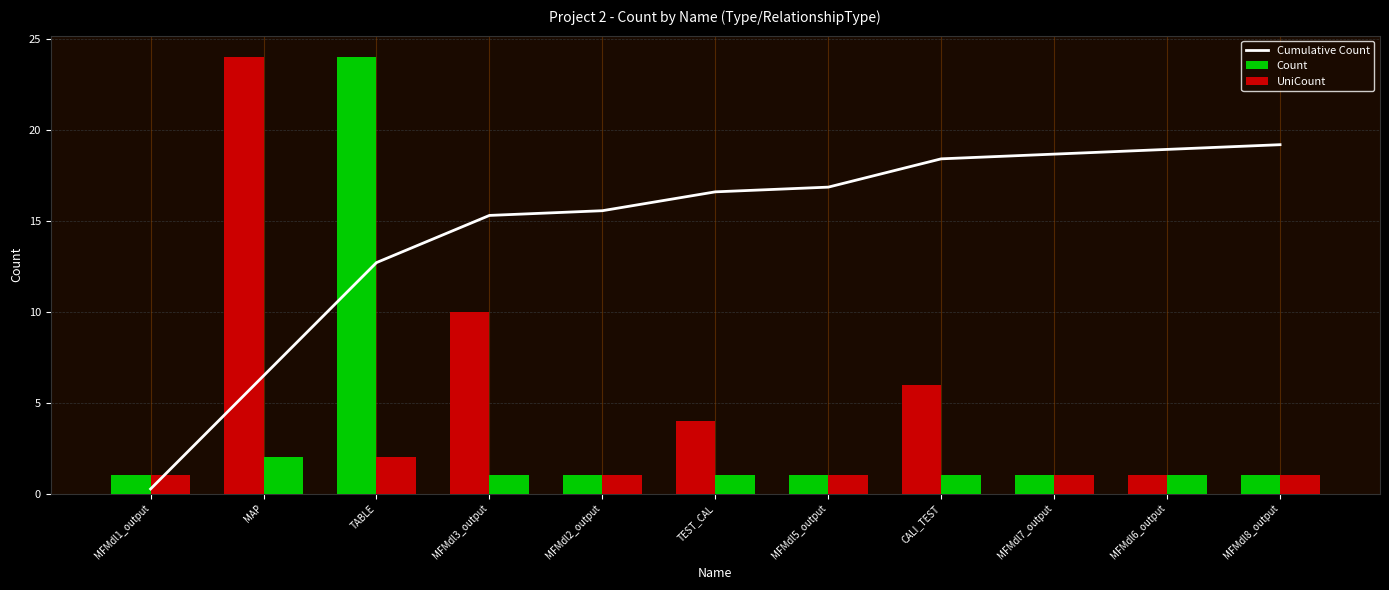

Does the chart contain stacked bars?

No